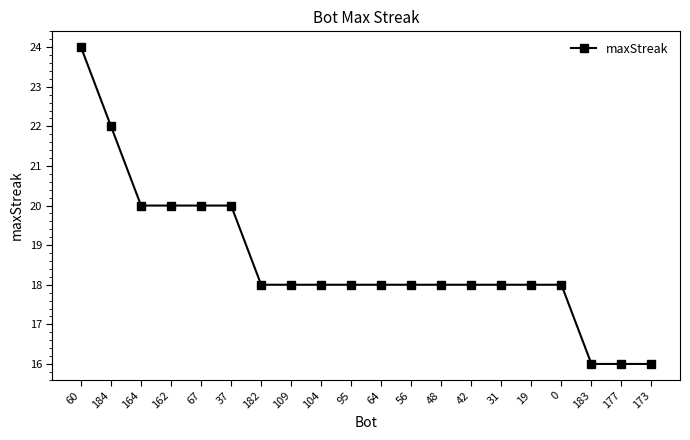

What is the change in value from 19 to 177?

-2